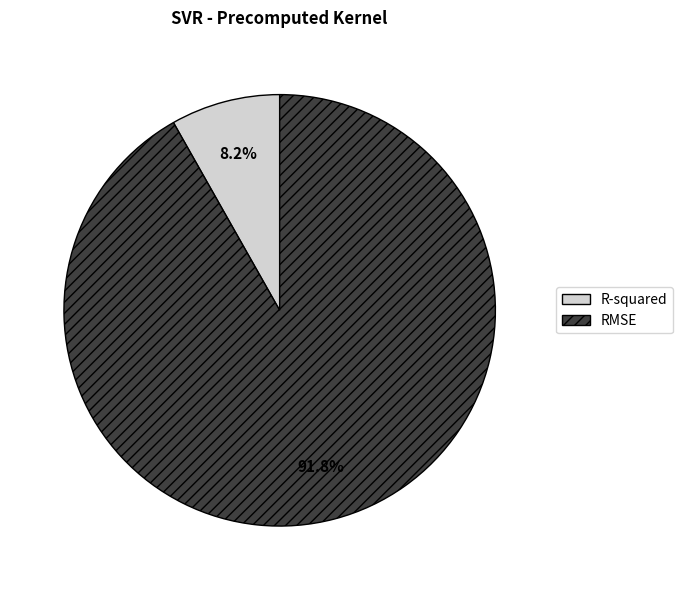

Which slice represents more than half of the pie?

RMSE